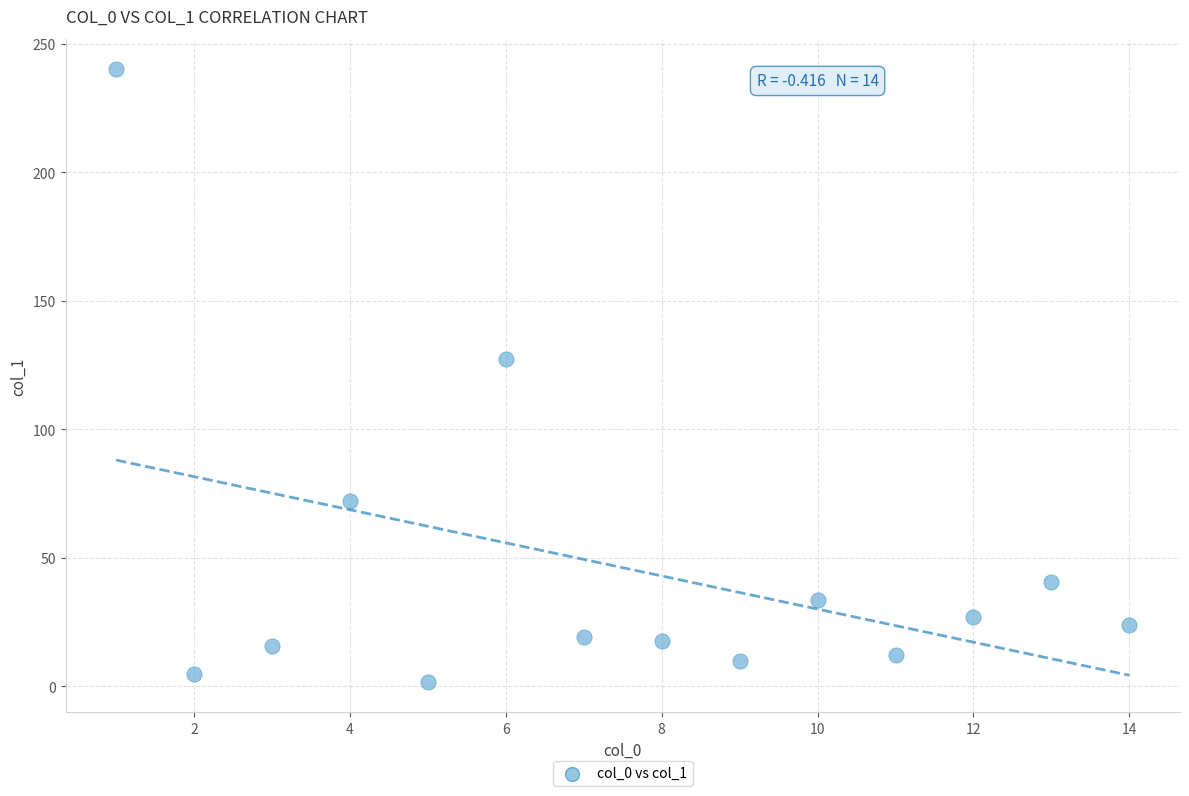

What Y value in the scatter plot is closest to 120?

127.3